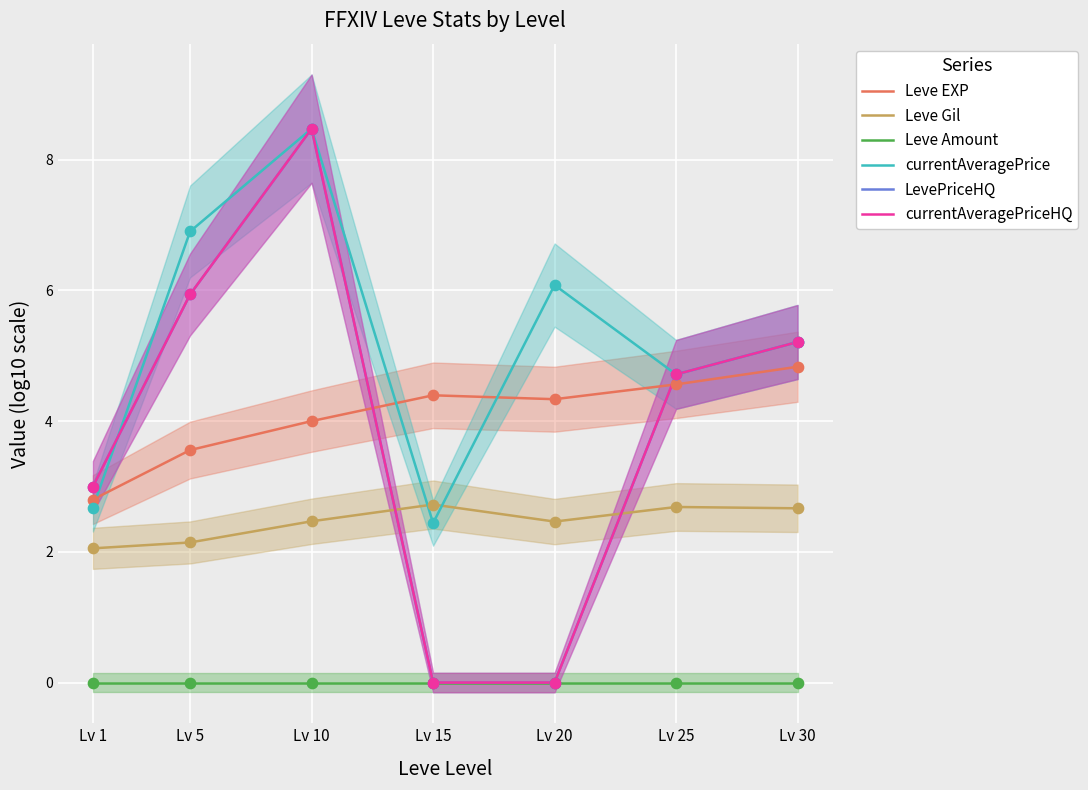

At which category is the sum across all series the highest?

Lv 10